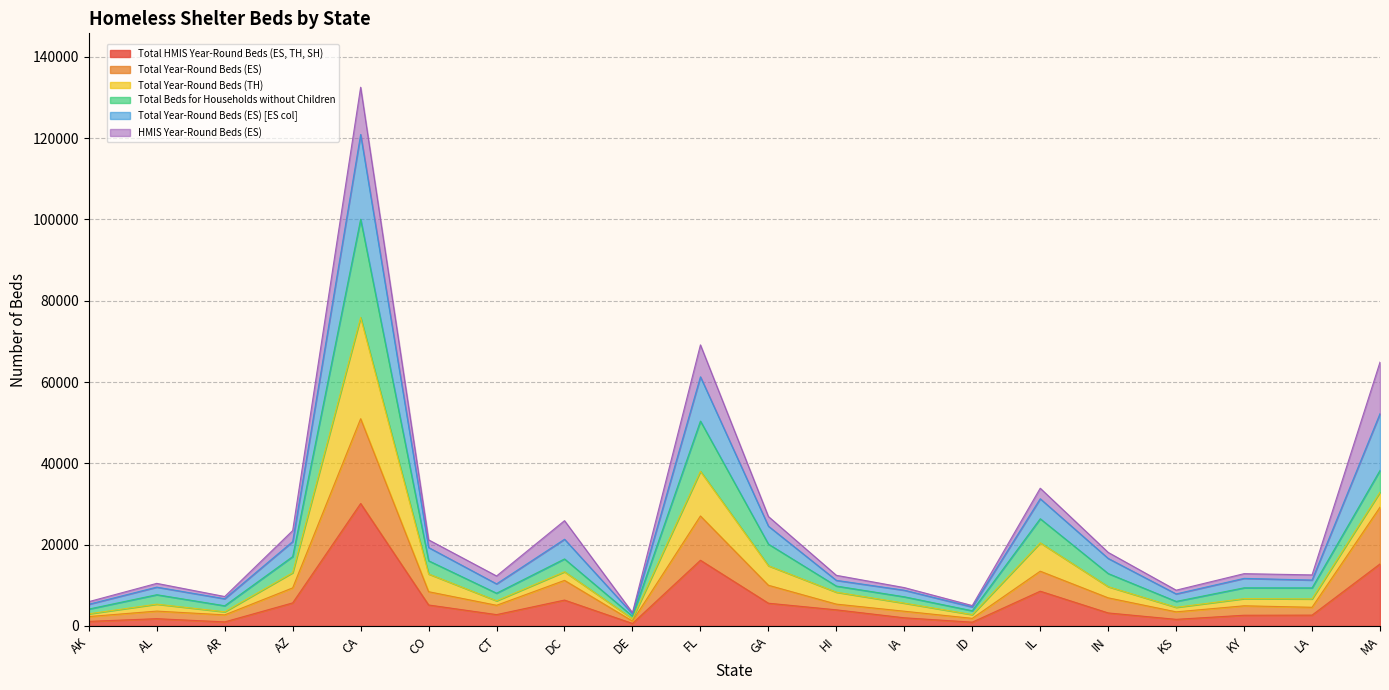

At which label does Total Year-Round Beds (ES) [ES col] reach its minimum?

DE